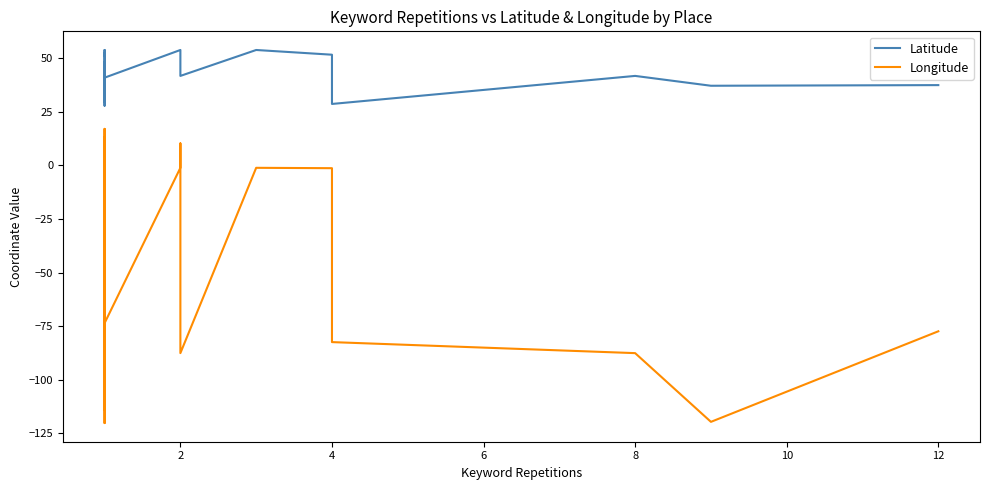

Is this an area chart (filled region under the line)?

No